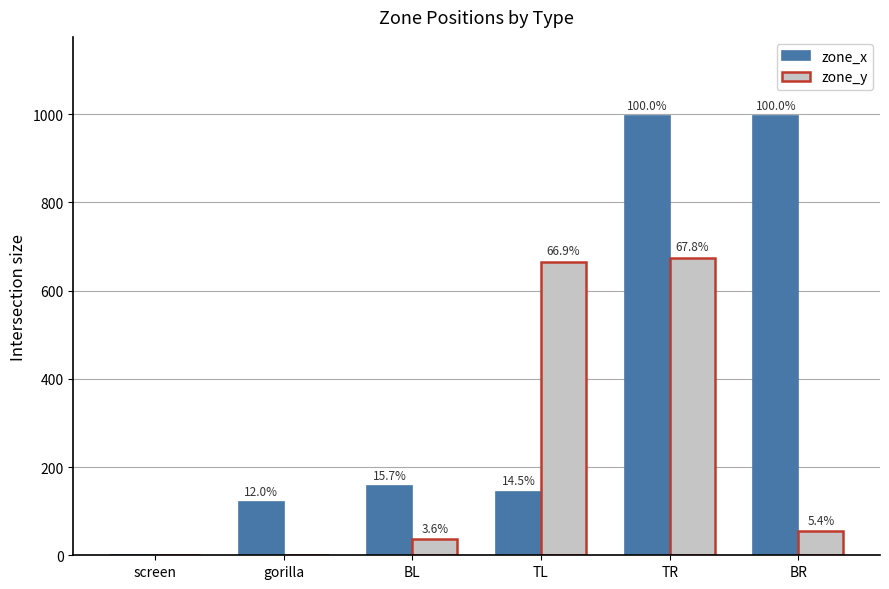

How many groups of bars are there?

6